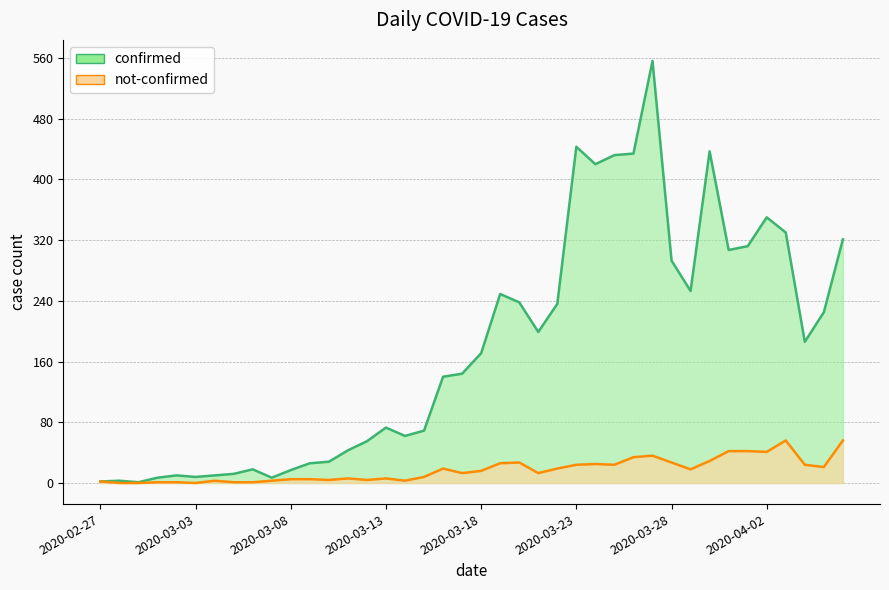

True or false: confirmed (line) has more than 1 points higher than both neighbors.

True